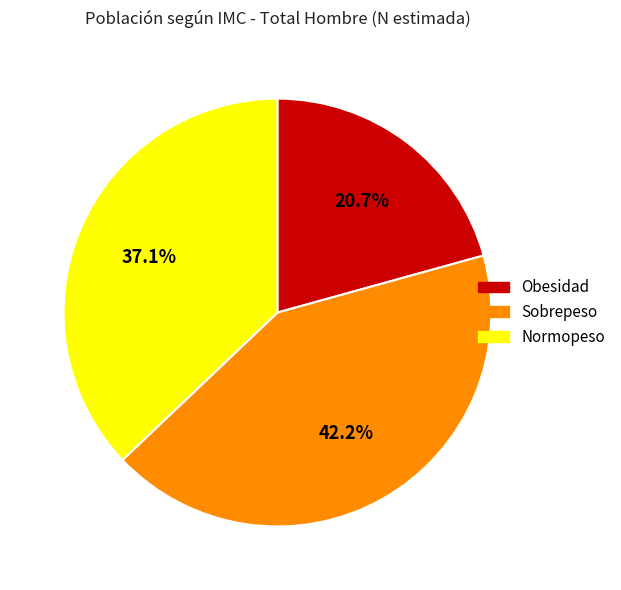

Does Normopeso account for over 50% of the chart?

No